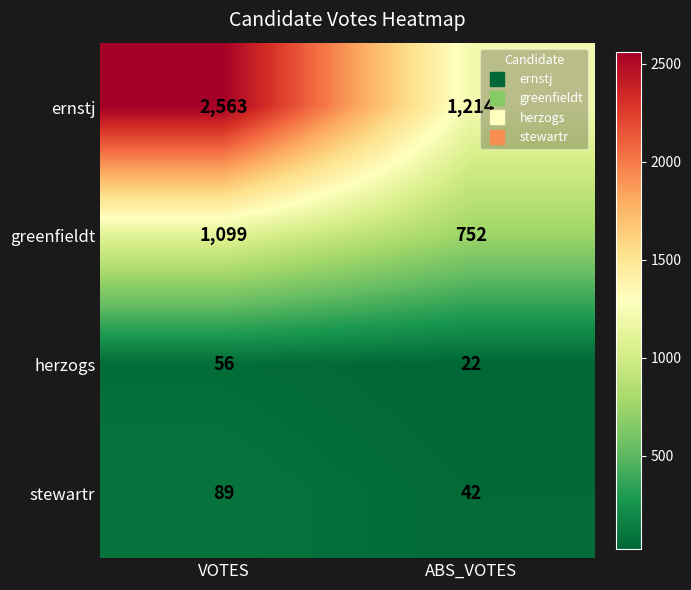

What is the difference between the highest and lowest values at VOTES?

2507